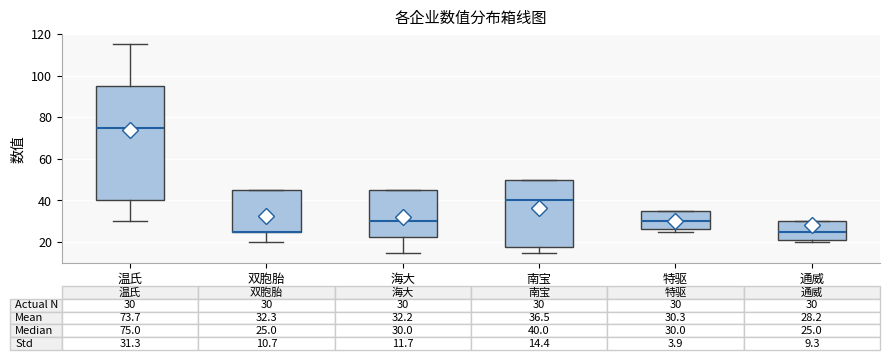

Which box is the tallest, from its lower edge to its upper edge?

温氏